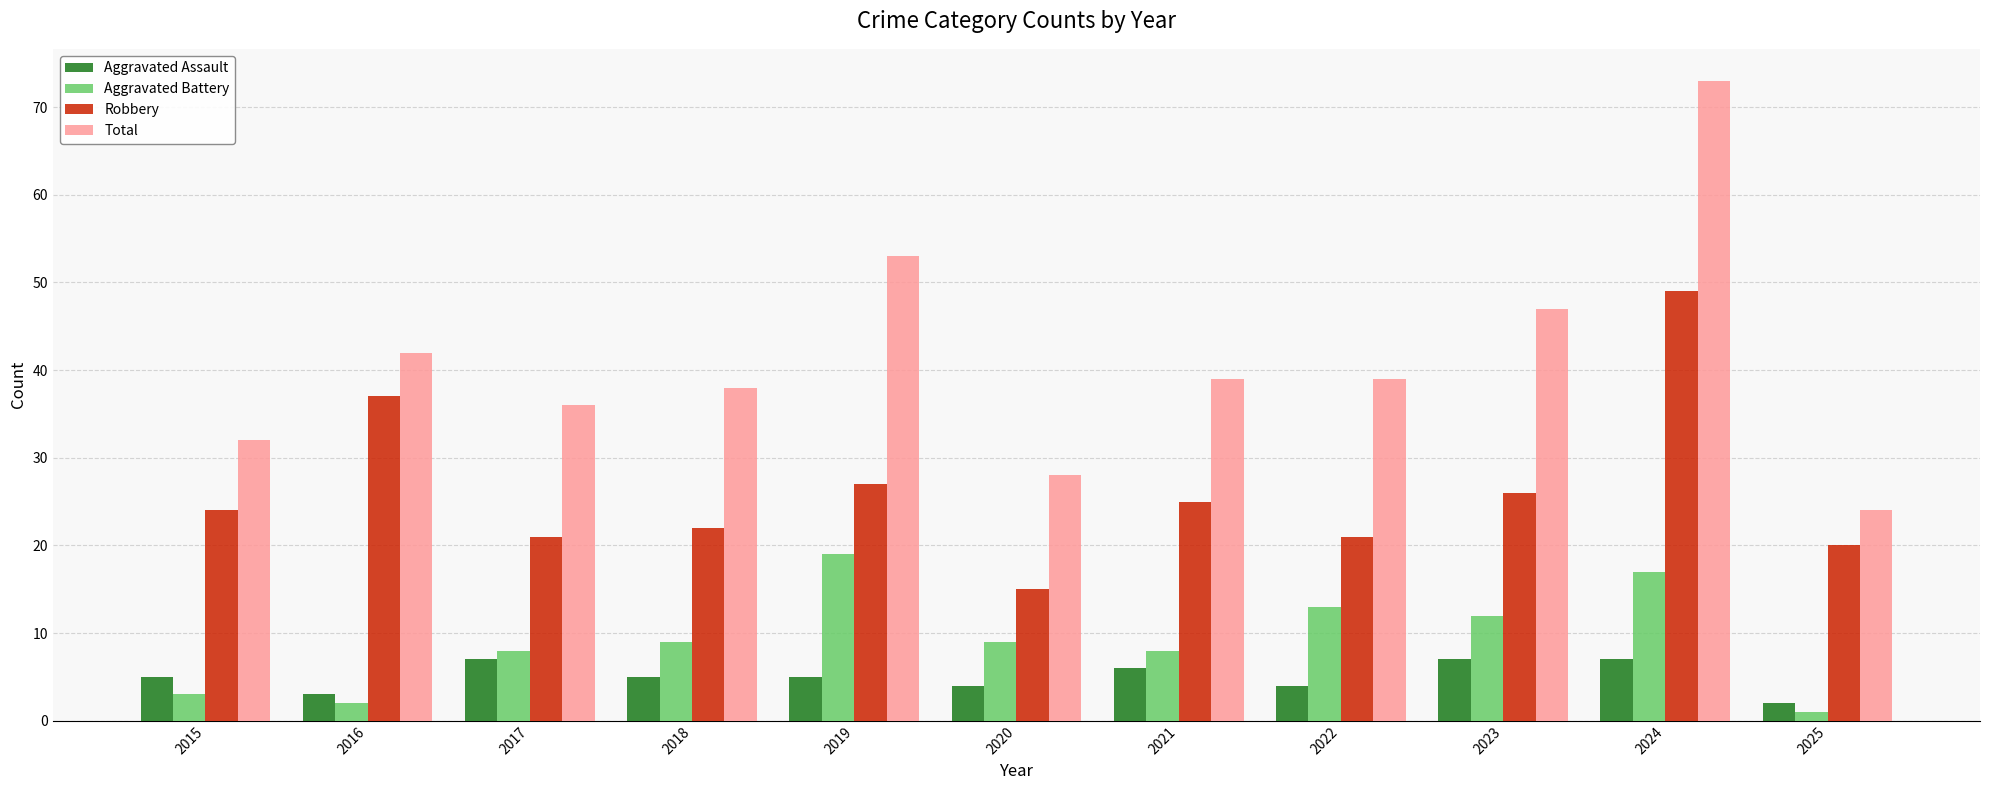

What is the sum of all Aggravated Assault values?

55